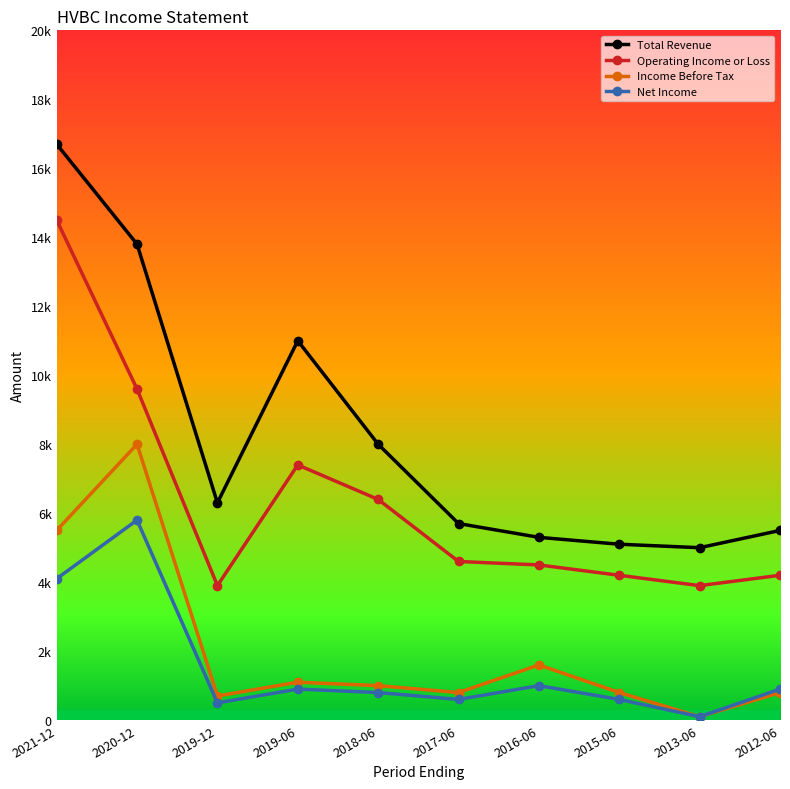

What is the value of the Total Revenue point at the 3rd from the left?

6300